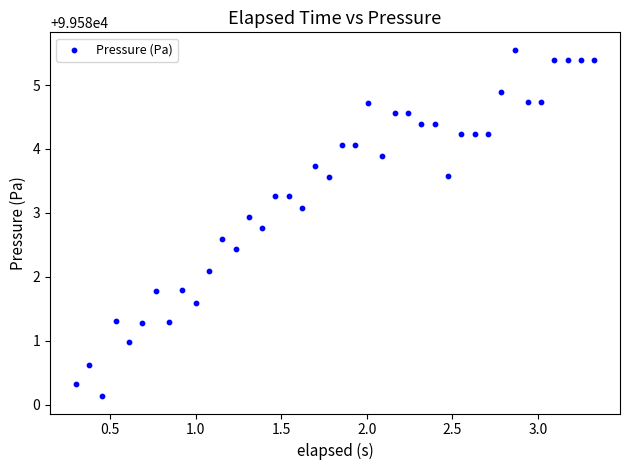

What Y value in the scatter plot is closest to 99582?

99582.1